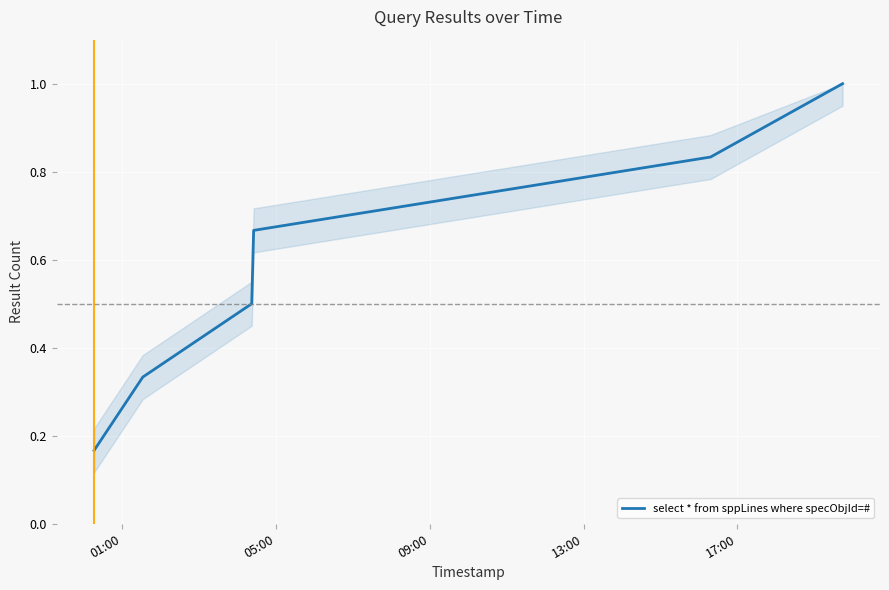

What is the average value?

0.6